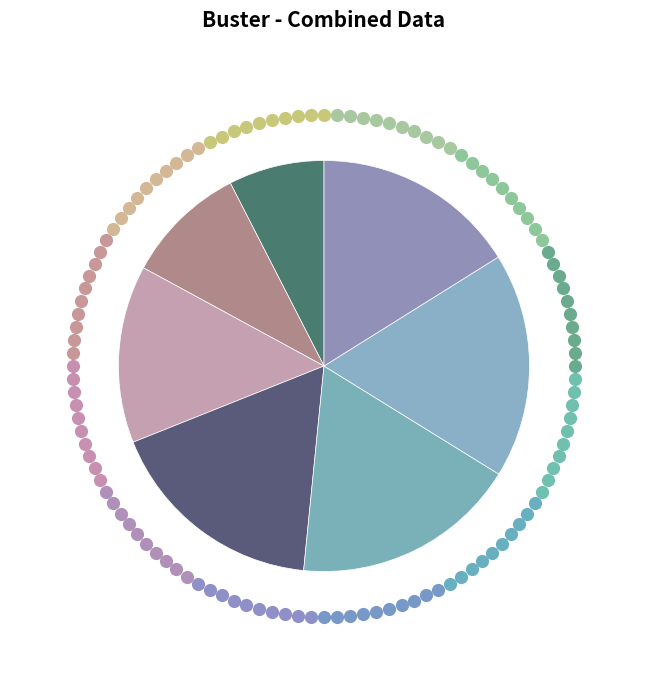

To the nearest percent, what percentage of the pie is 25-34?

14%